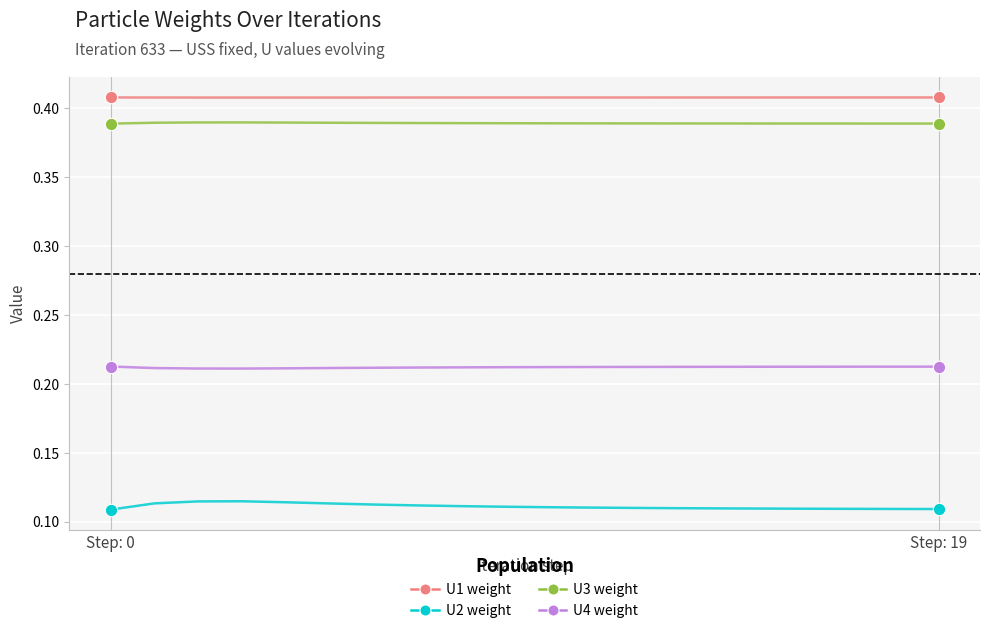

Is this an area chart (filled region under the line)?

No